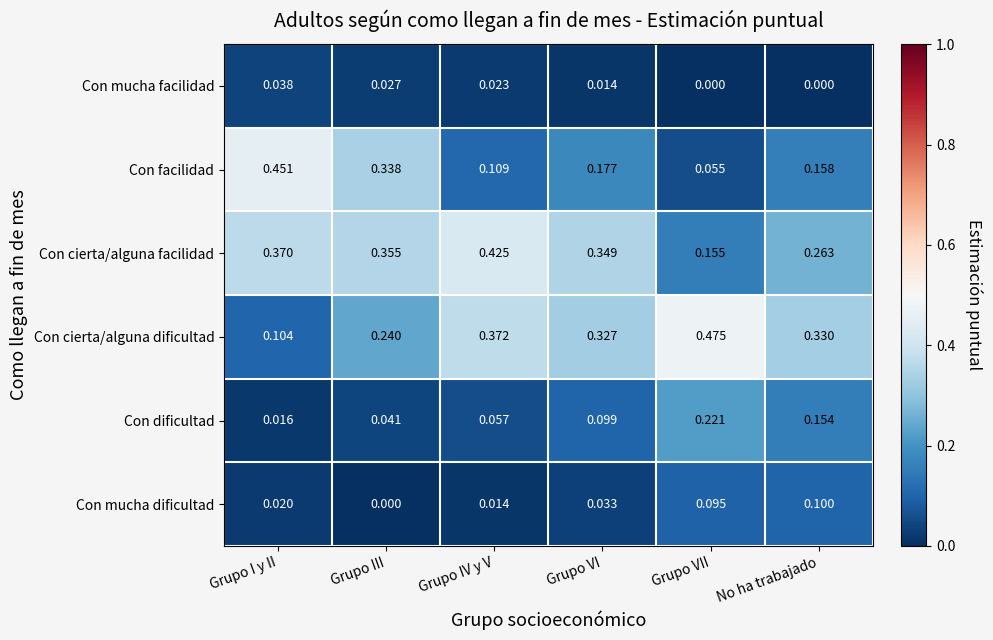

Rank the series by their maximum value, from highest to lowest.

Con cierta/alguna dificultad, Con facilidad, Con cierta/alguna facilidad, Con dificultad, Con mucha dificultad, Con mucha facilidad